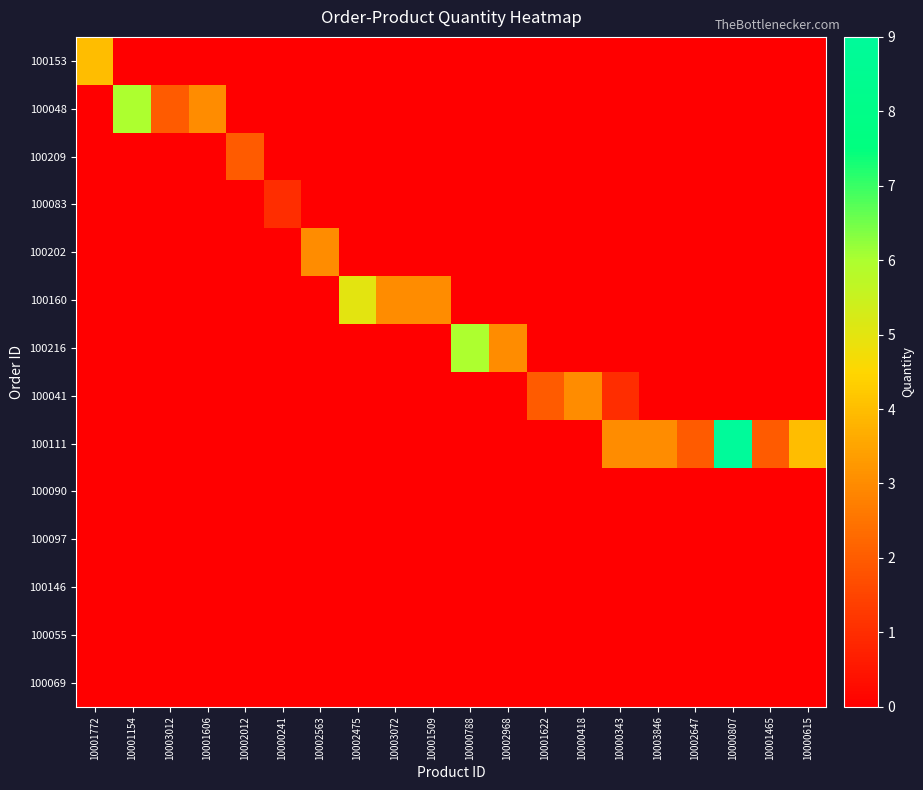

Rank the series at 10000807 from highest to lowest value.

100111, 100153, 100048, 100209, 100083, 100202, 100160, 100216, 100041, 100090, 100097, 100146, 100055, 100069